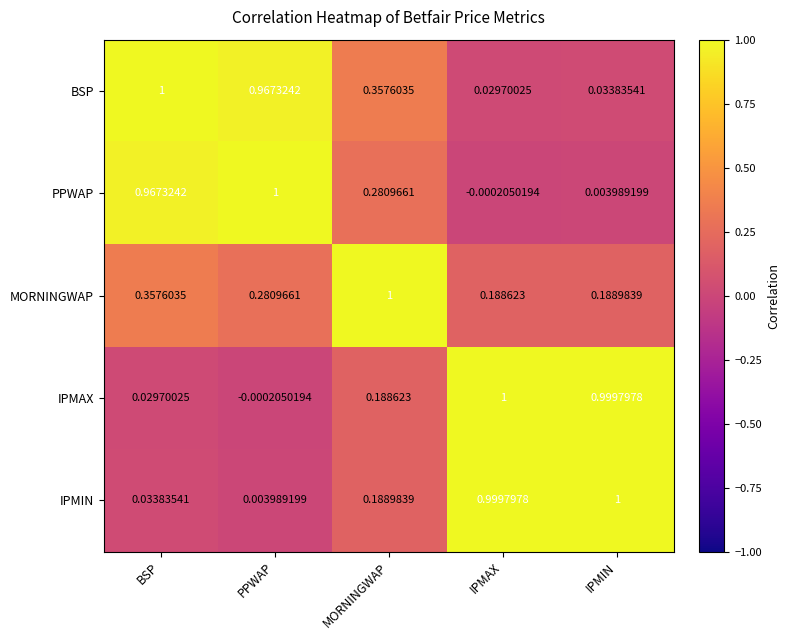

How many values in the IPMAX series exceed 0?

4